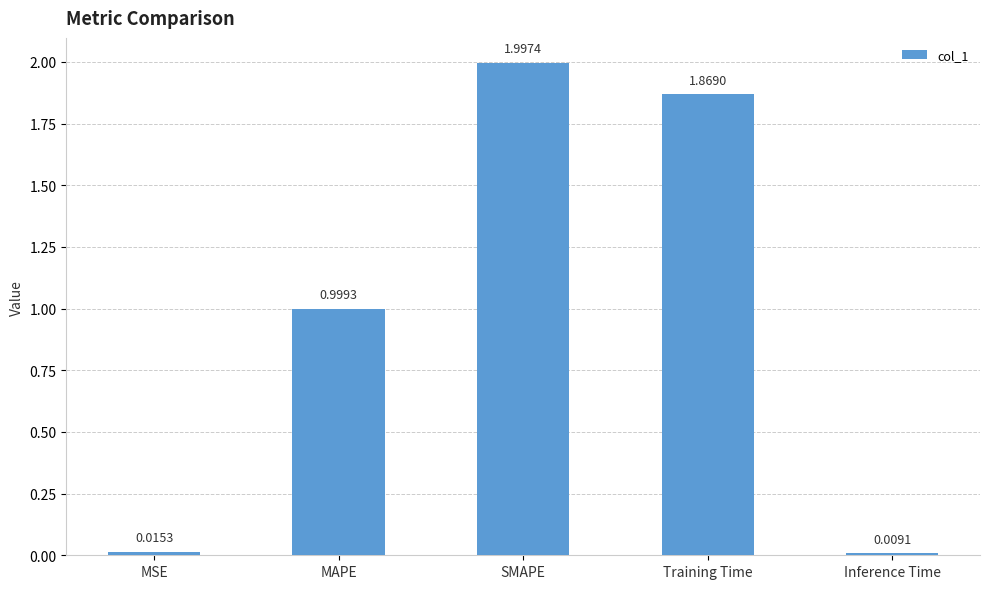

Are the bars grouped side by side (vs. stacked)?

No